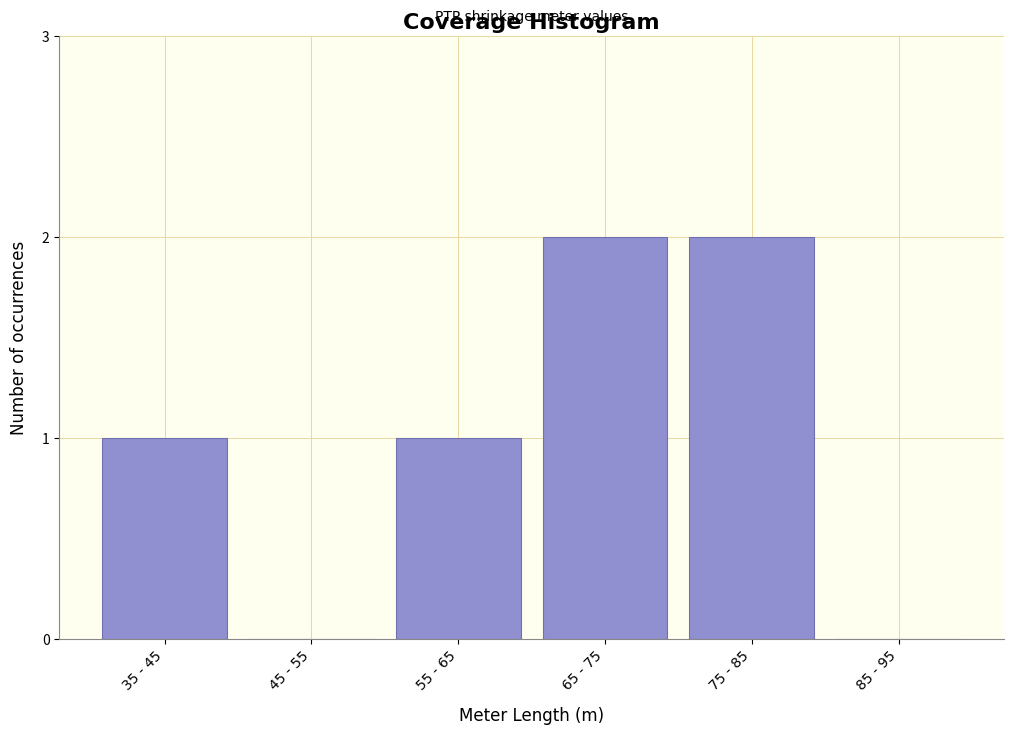

Reading right to left, transcribe all the data shown in this chart.

85 - 95=0	75 - 85=2	65 - 75=2	55 - 65=1	45 - 55=0	35 - 45=1